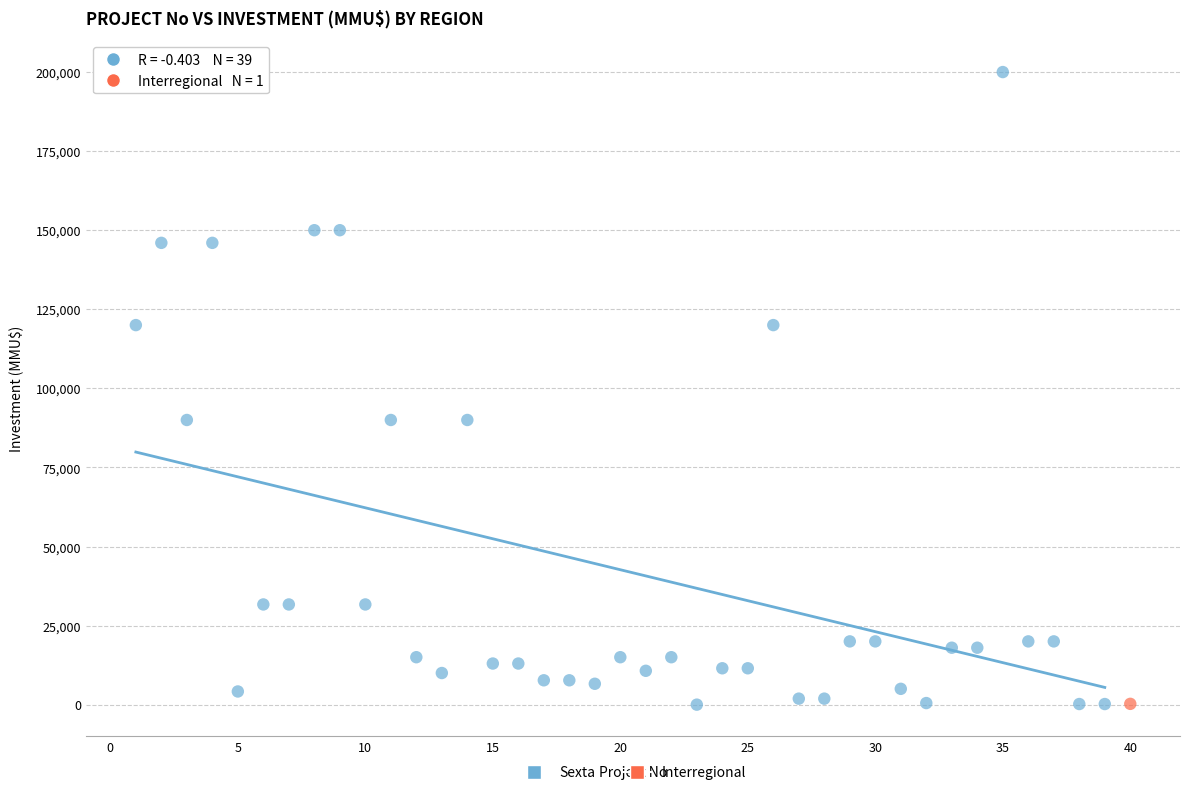

What are all the series names shown in the legend?

Sexta, Interregional